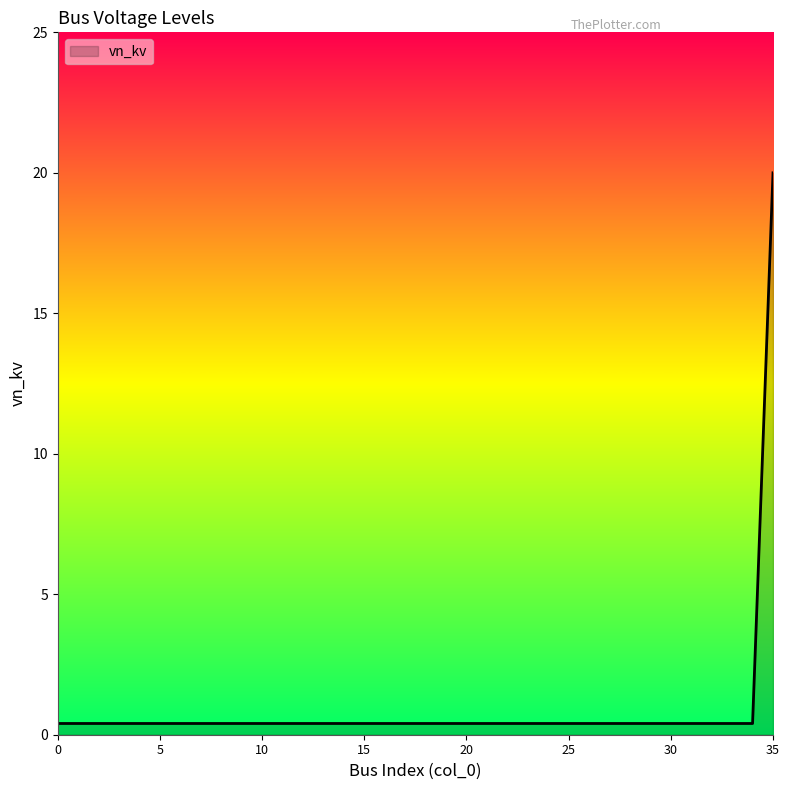

What is the difference between the maximum and minimum values?

19.6